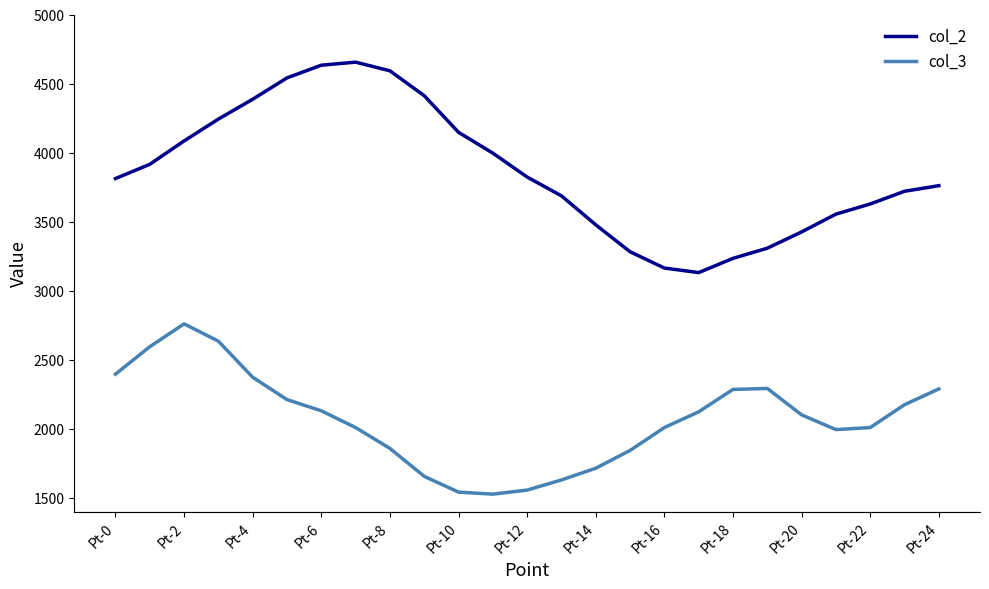

What is the minimum value shown in the chart?

1526.4